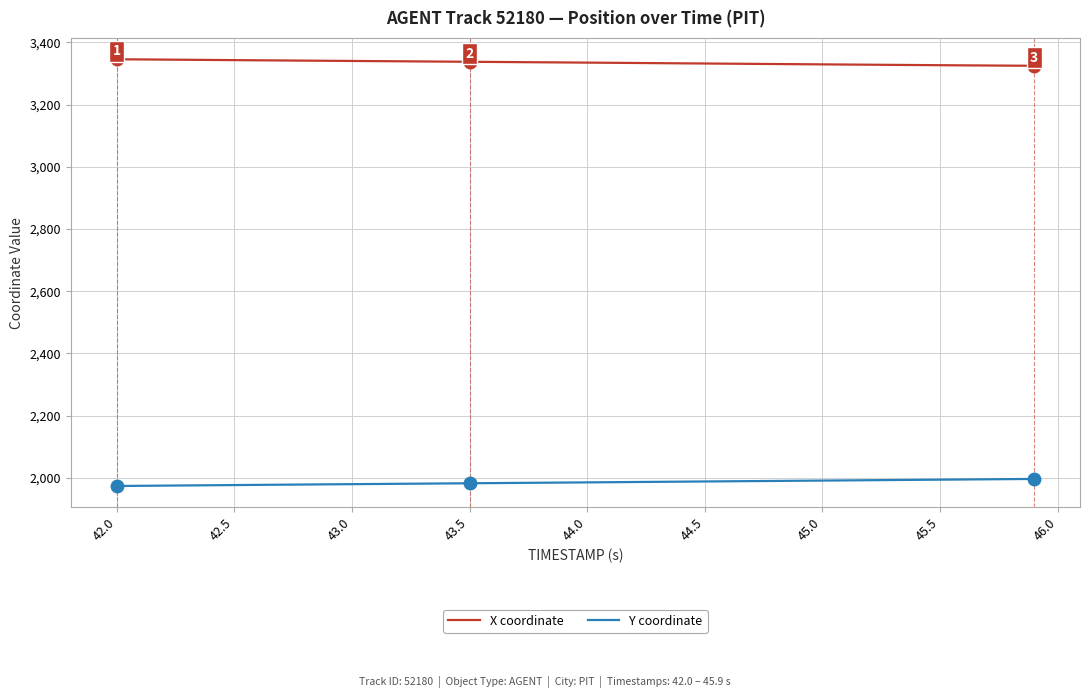

What is the sum of all Y coordinate values?

79397.3